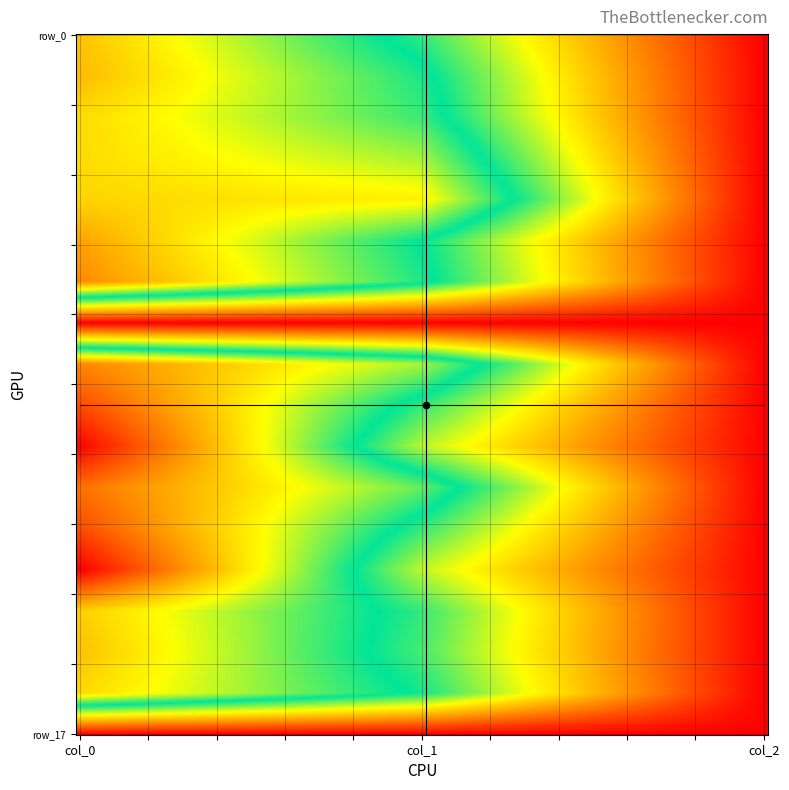

Is the value of row_1 at col_0 greater than the value of row_6 at col_2?

Yes